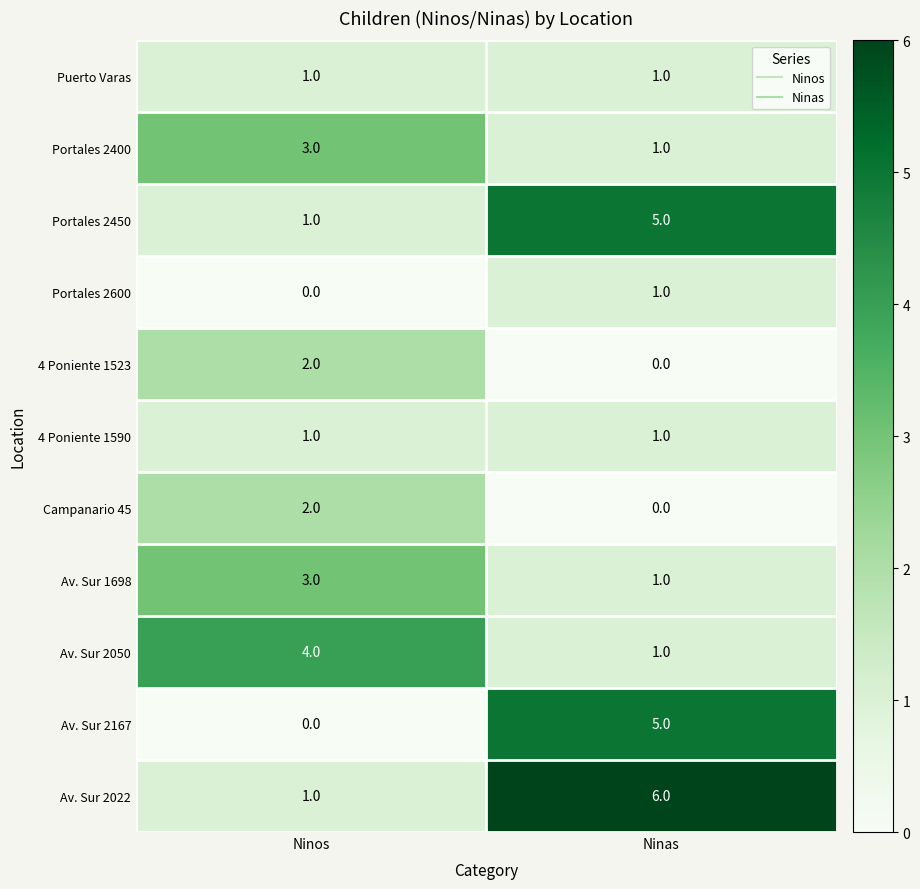

Which label corresponds to the largest value in the chart?

Ninas